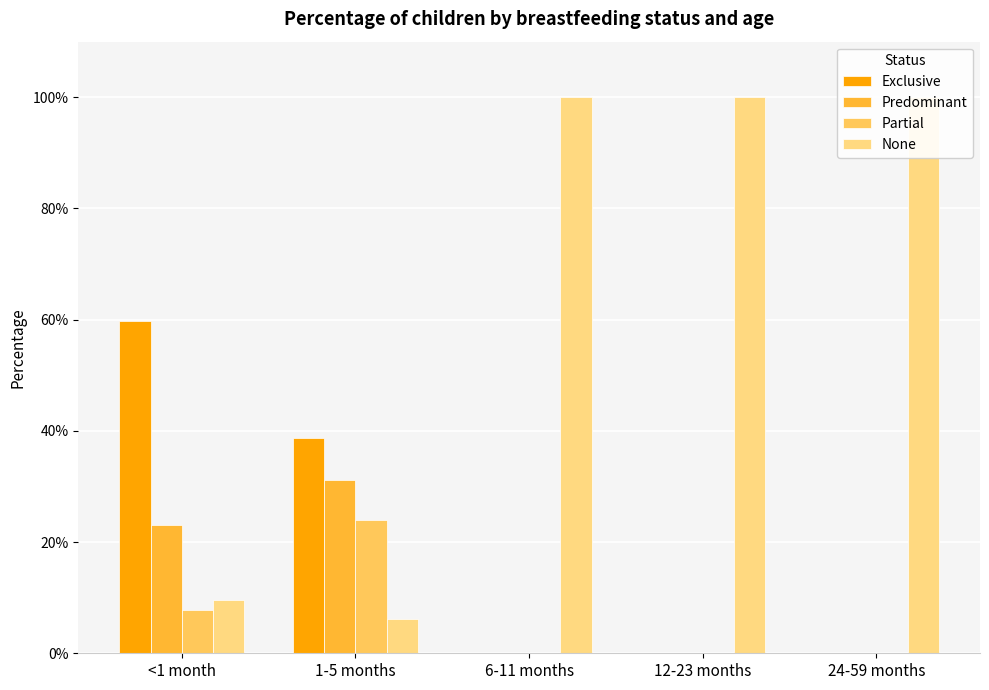

How many Partial values are between 0 and 1?

5